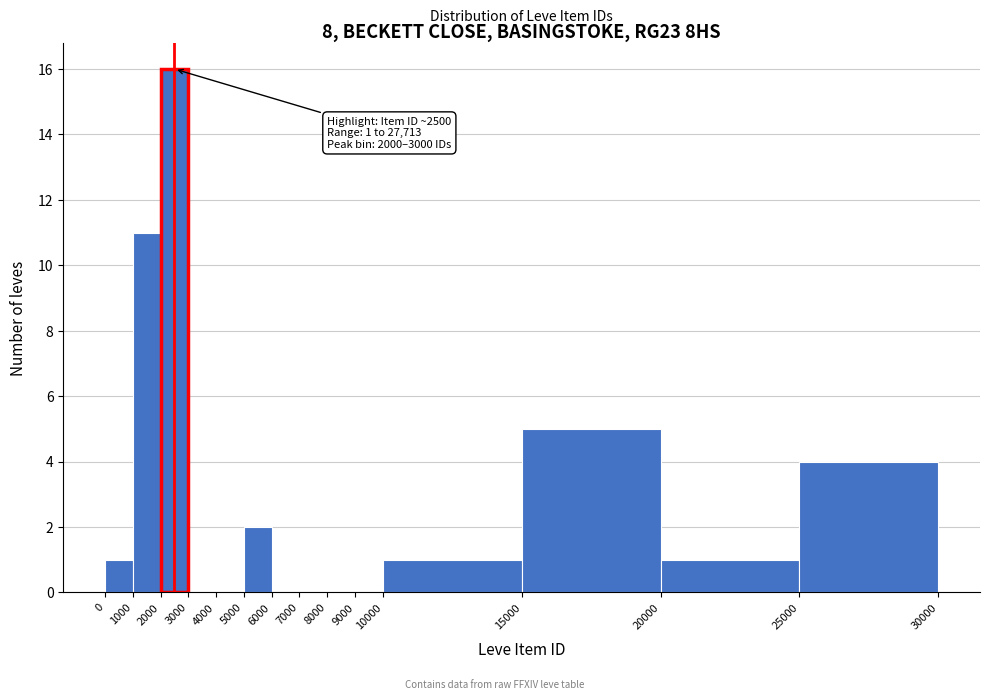

Which range on the x-axis has the tallest bar?

2000 to 3000